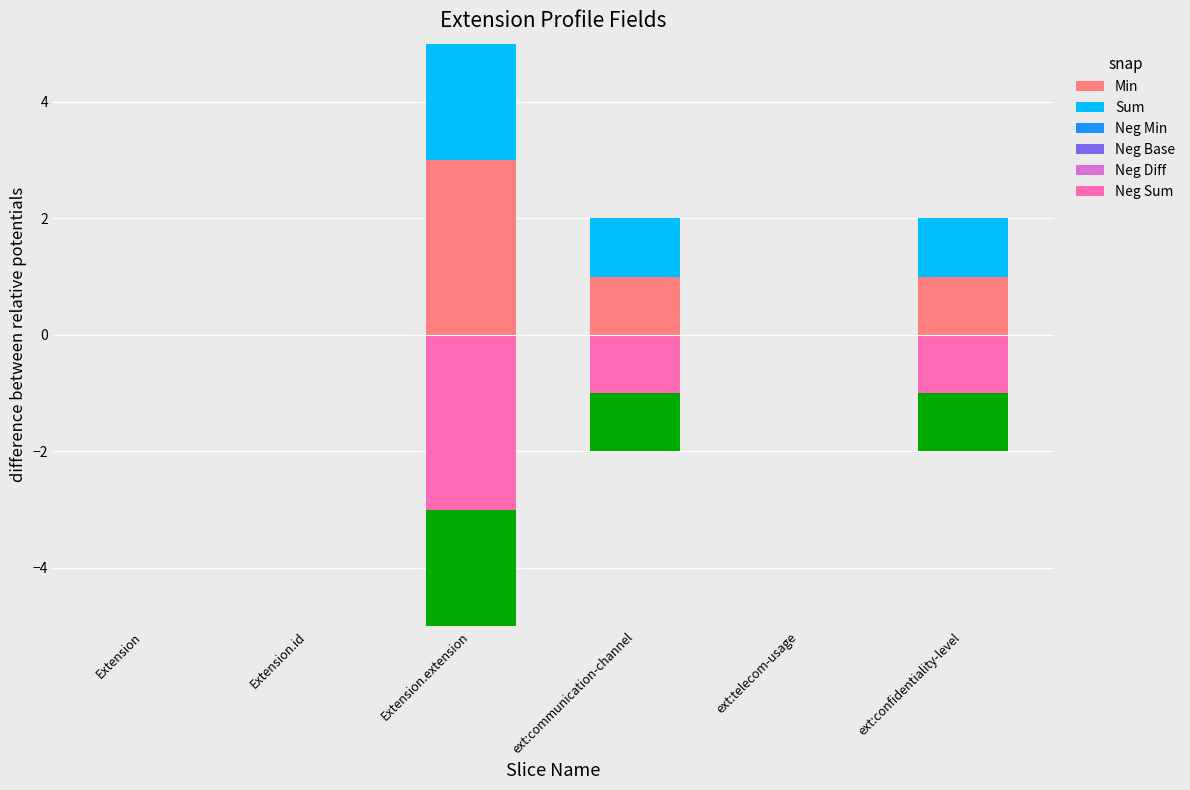

How many values in the Neg Diff series exceed 1?

1